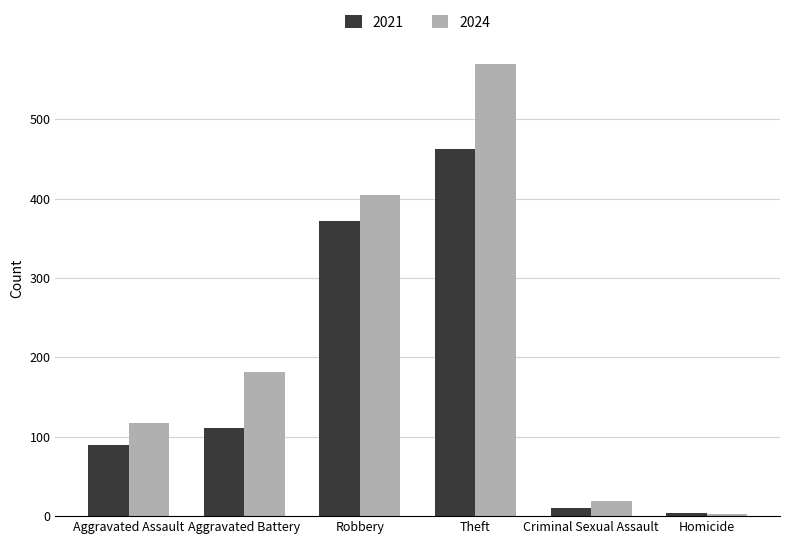

How many series are shown in this chart?

2